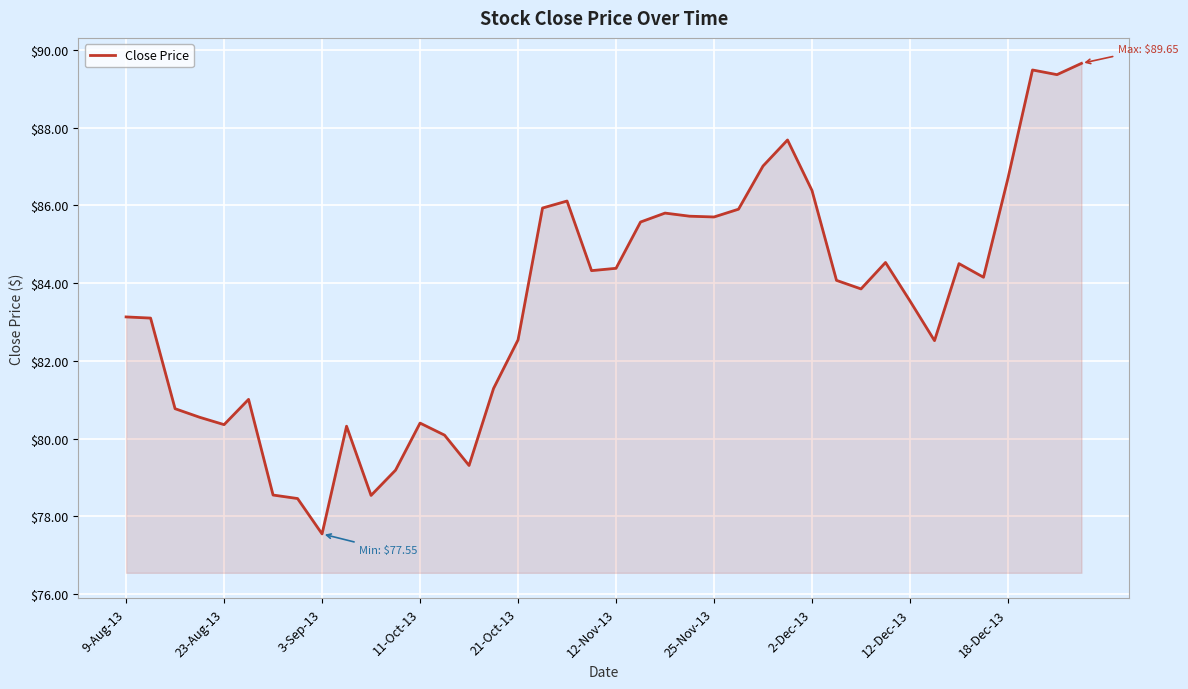

What is the difference between the maximum and minimum values?

12.1